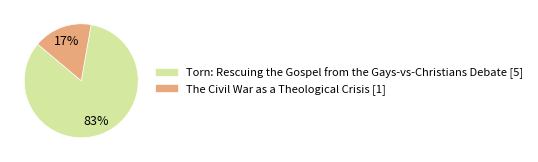

To the nearest percent, what is the combined percentage of Torn: Rescuing the Gospel from the Gays-vs-Christians Debate and The Civil War as a Theological Crisis?

100%